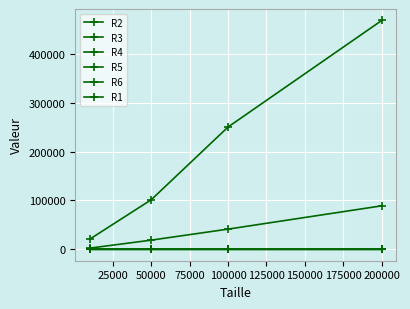

What is the average value of the R6 series?

38